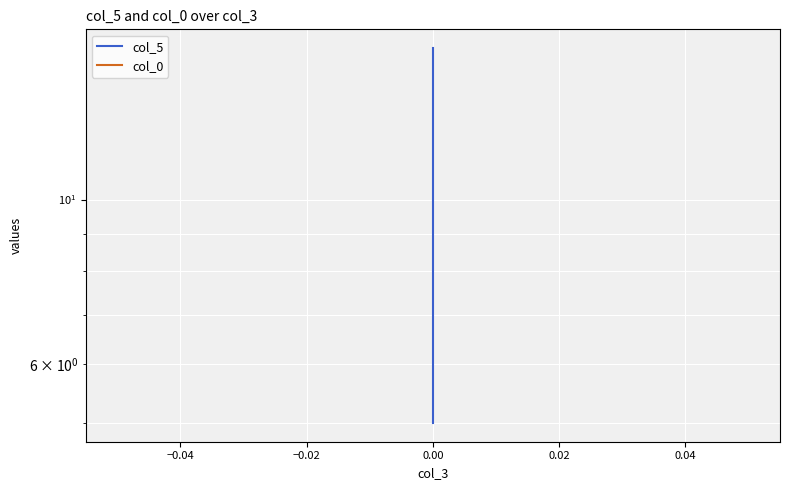

What is the sum of the col_0 values at −0.02 and 0.00?

-3.1